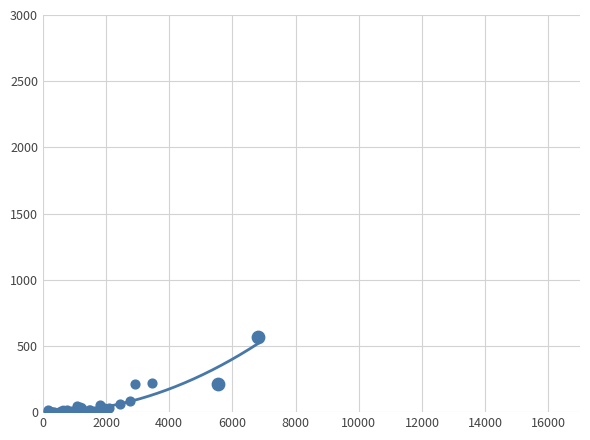

Which has a higher value, 22 or 28?

28